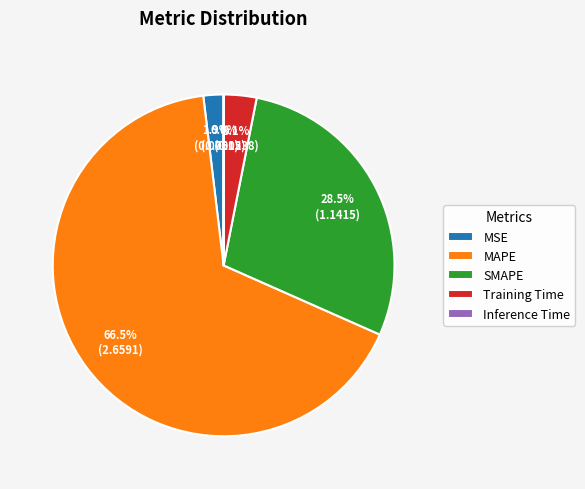

True or false: MAPE accounts for 60% of the total.

False